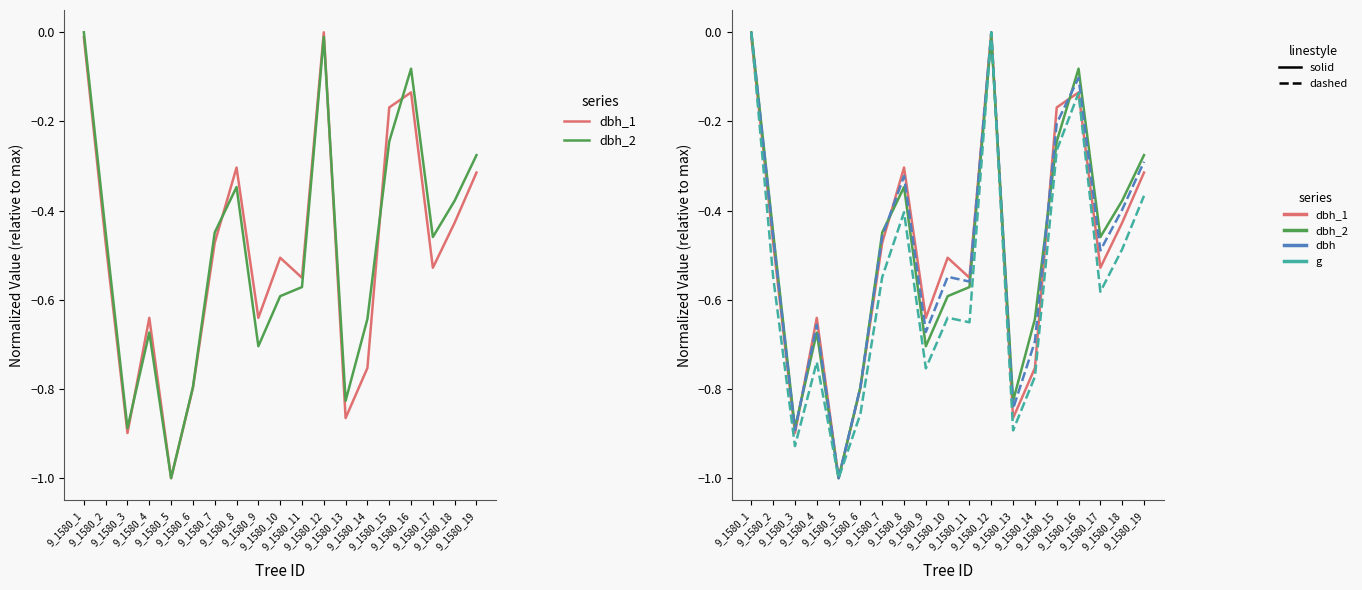

Does the chart have visible grid lines?

No